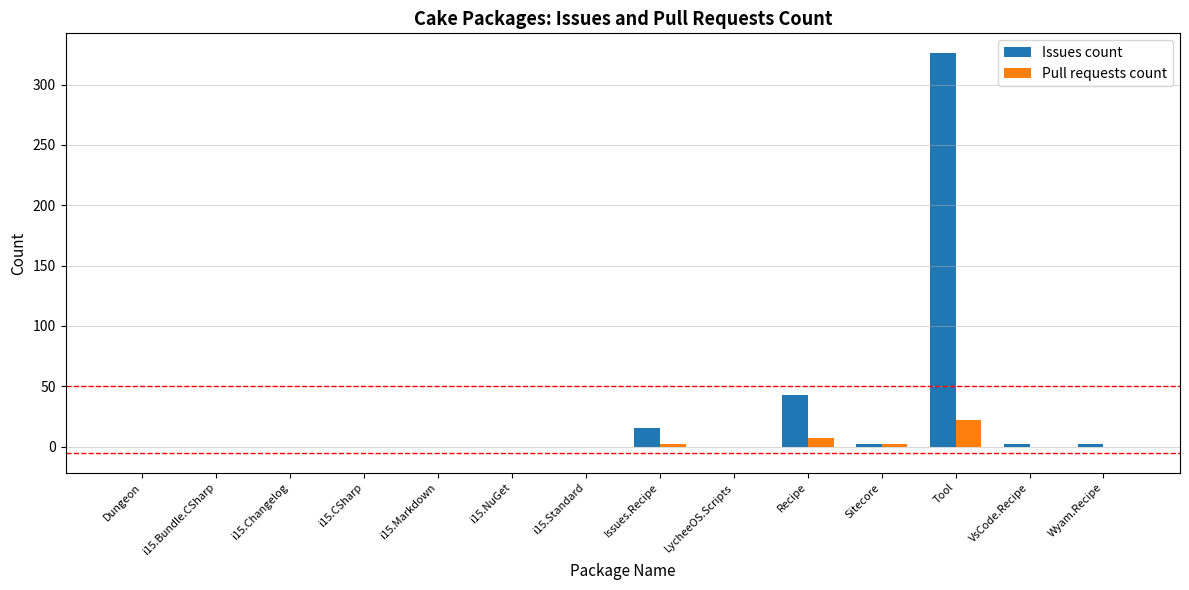

True or false: Issues count has a value of 2 at Sitecore.

True